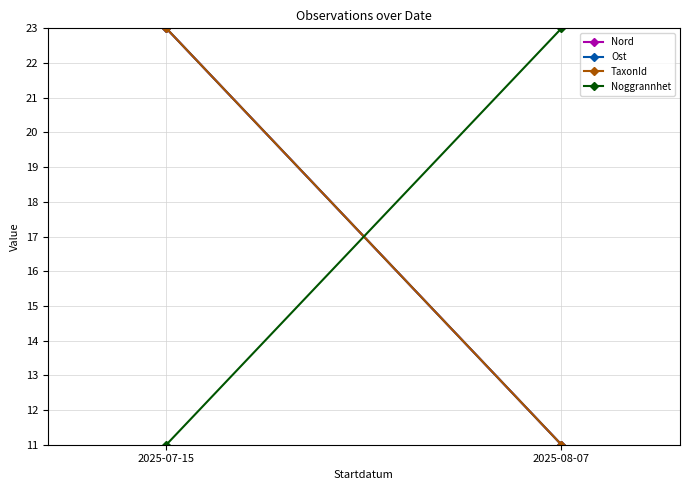

At how many categories does at least one series exceed 20?

2